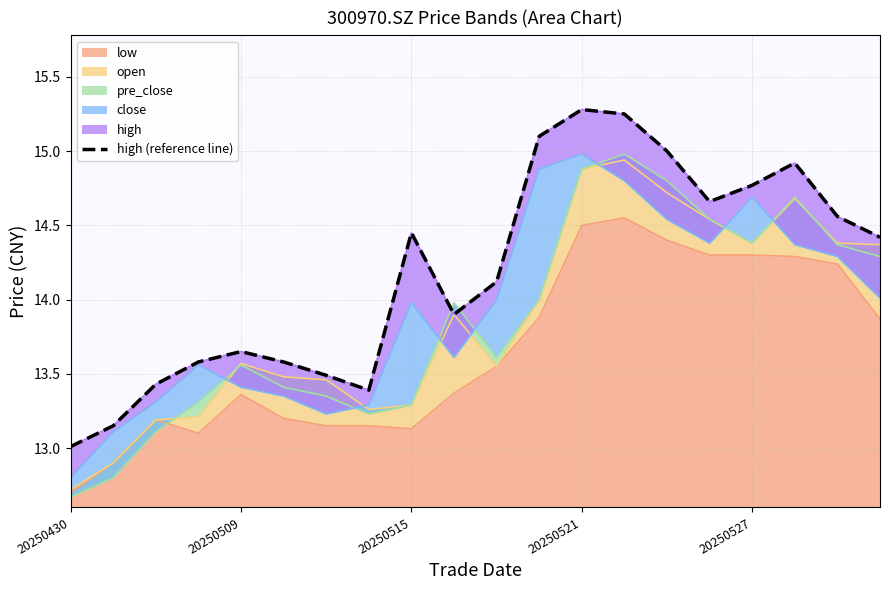

True or false: low has a value of 13.1 at 20250515.

True